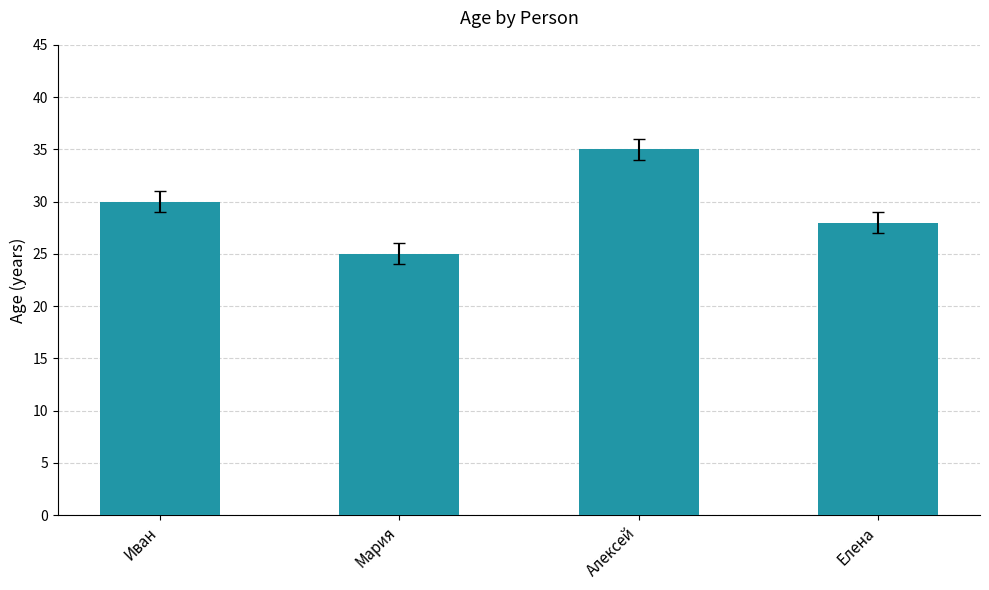

Is it true that the value at Мария is 25?

True